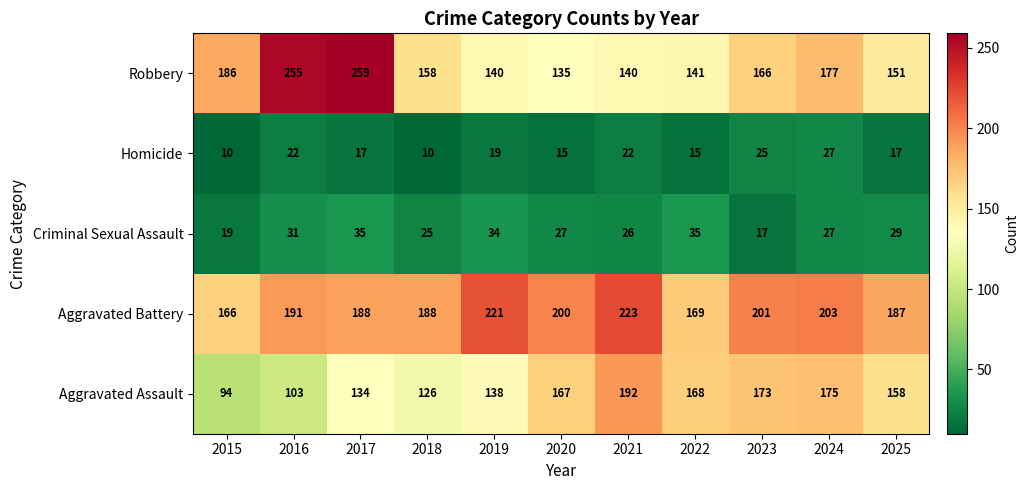

Between 2016 and 2021, which series saw the biggest shift?

Robbery